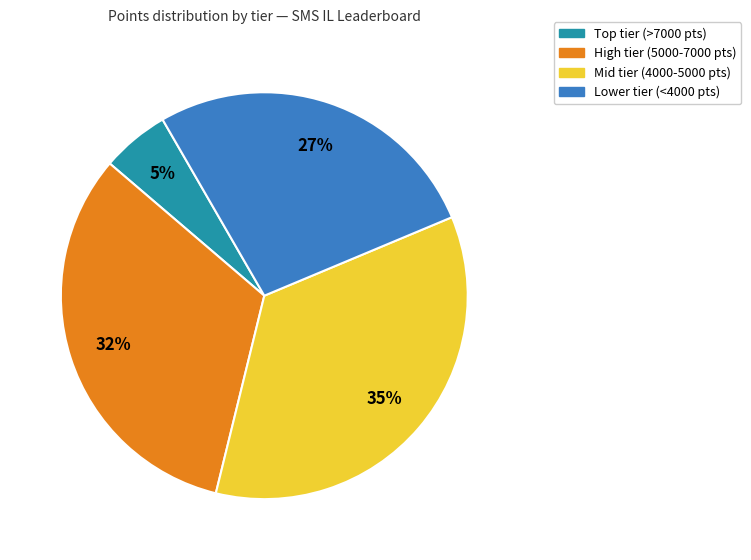

Does any single category account for the majority?

No